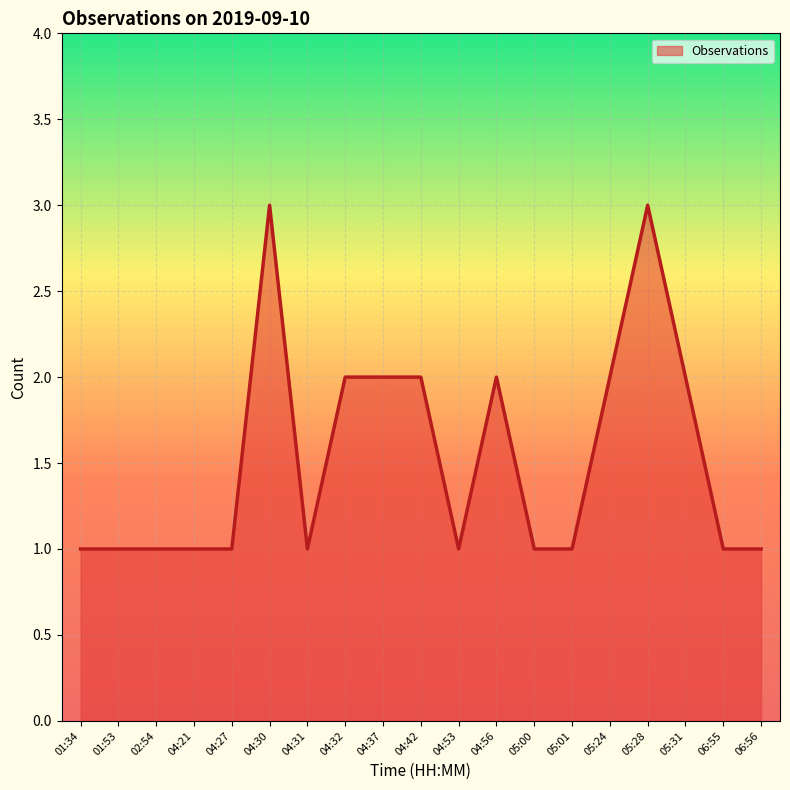

The value at 01:34 is 1. True or false?

True